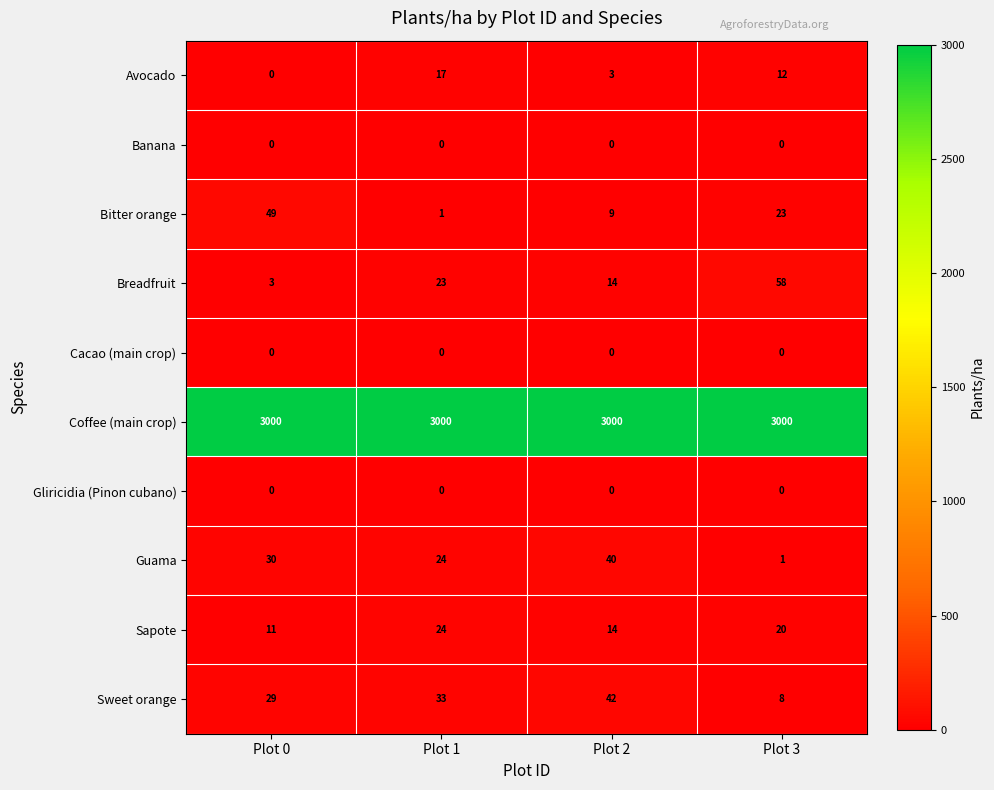

At how many categories does at least one series exceed 496?

4